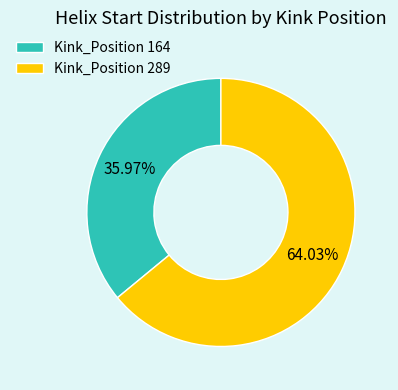

How many slices are in this pie chart?

2